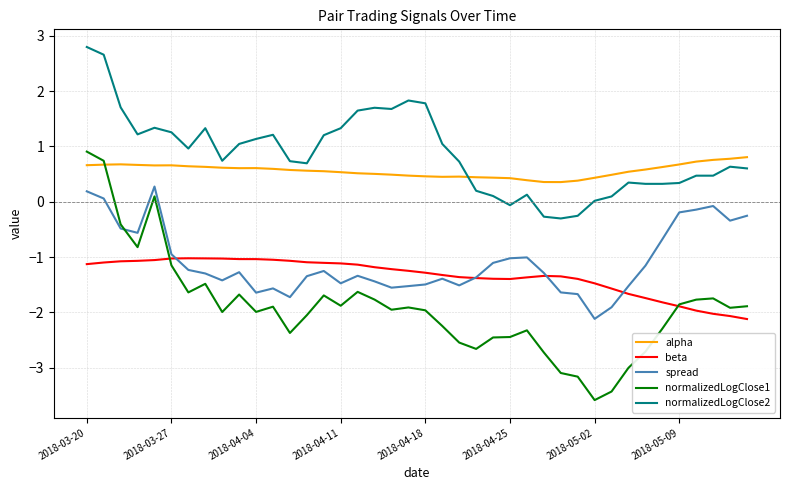

How many alpha values are between 0 and 1?

40